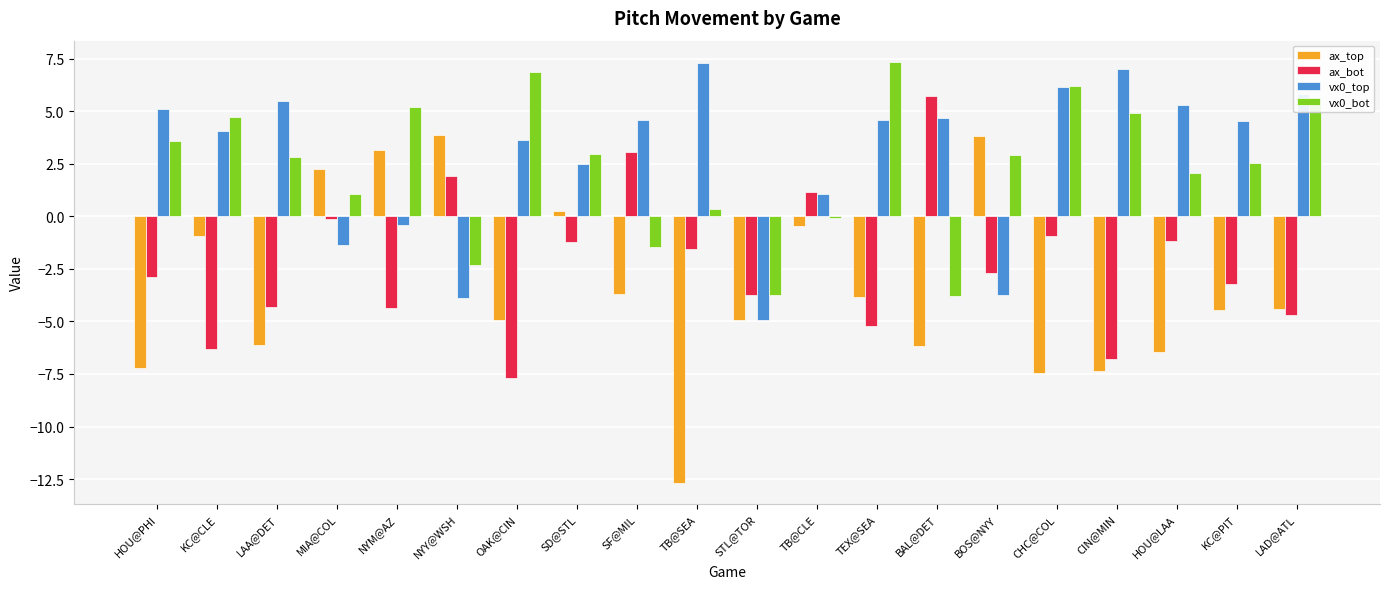

Does the chart contain any negative values?

Yes